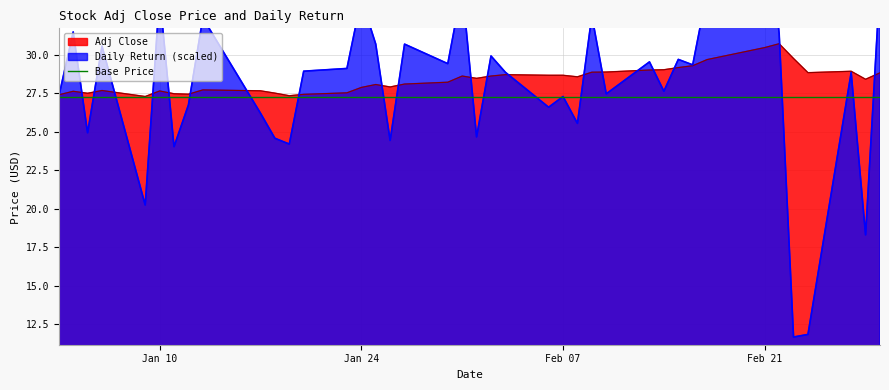

How many lines are shown in the chart?

2